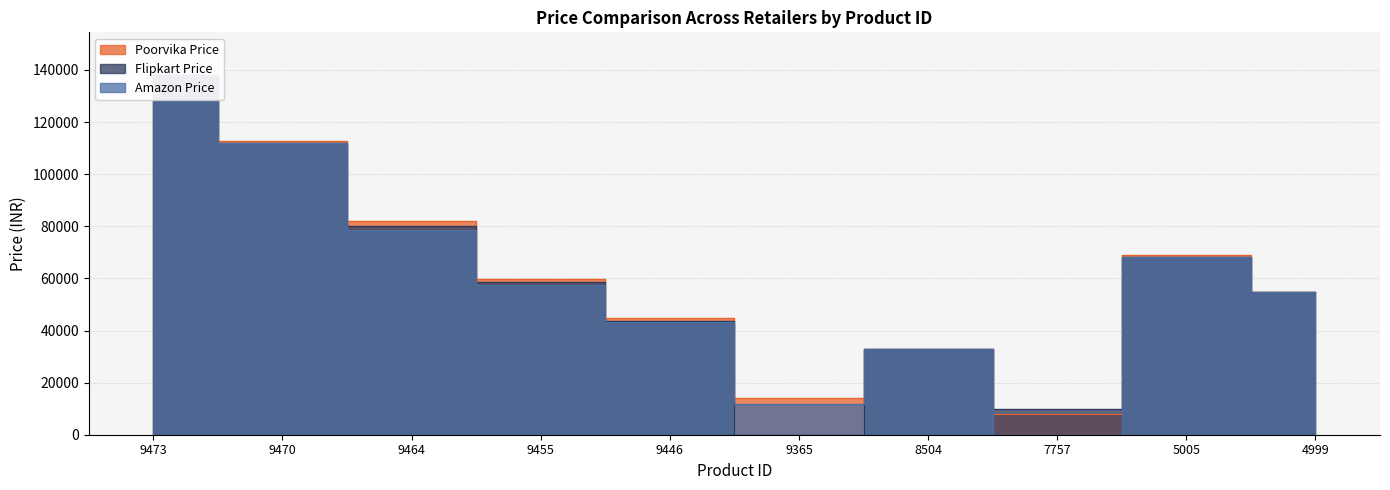

Between 9365 and 8504, which series saw the biggest shift?

Flipkart Price